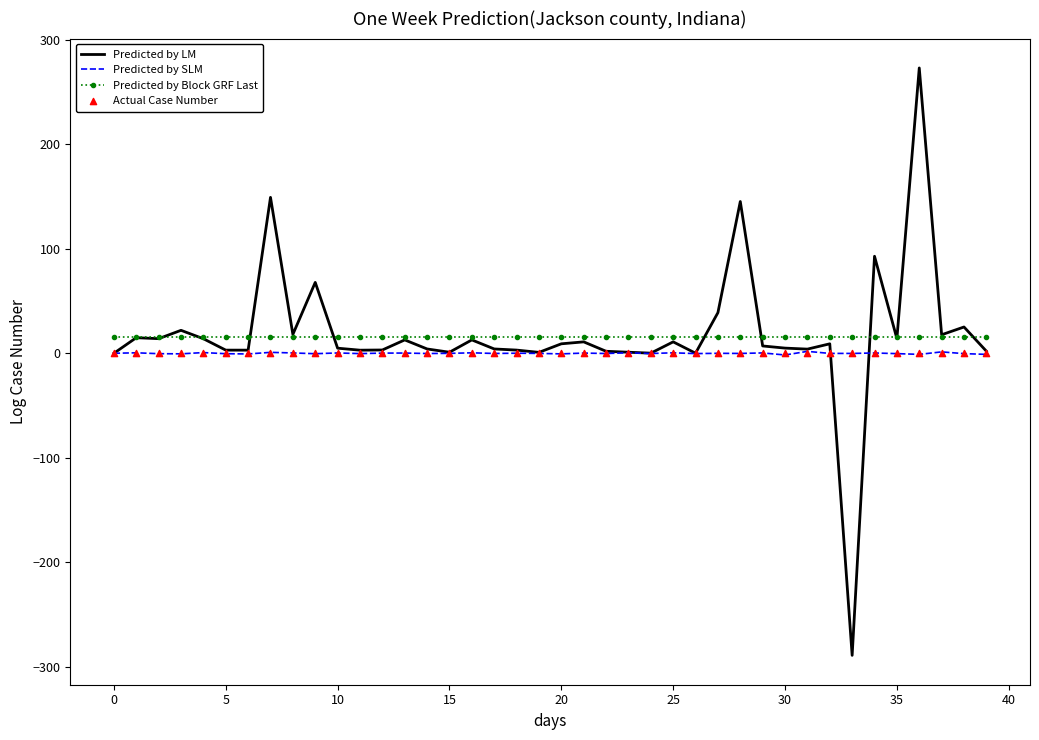

What is the total value across all series at 31?

21.8